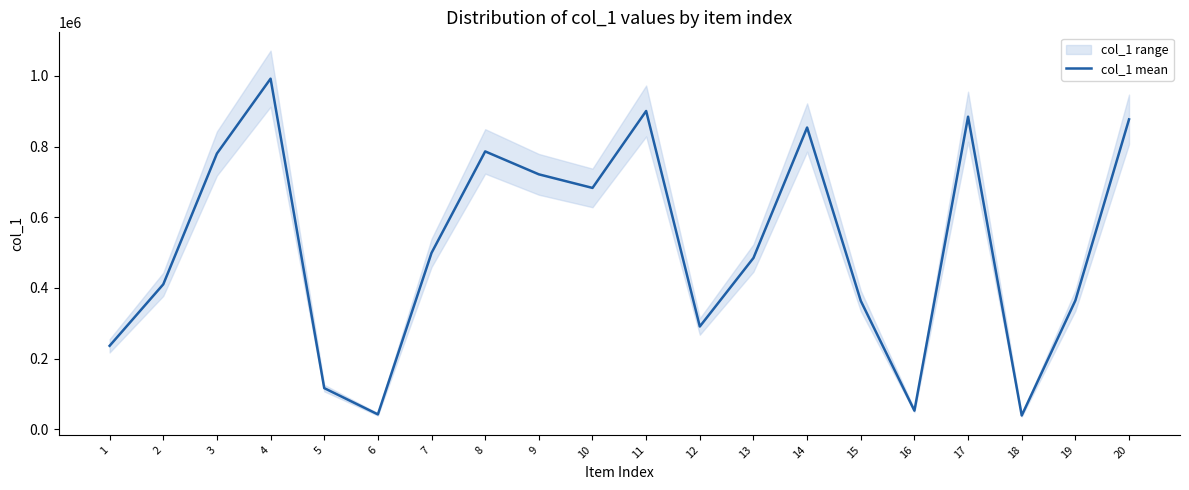

How many categories are shown in the chart?

20